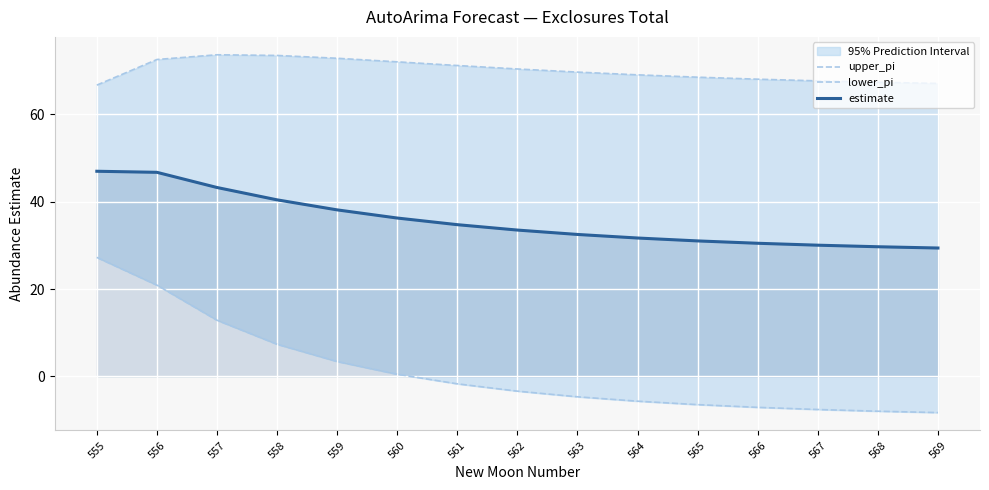

What are all the series names shown in the legend?

upper_pi, lower_pi, estimate